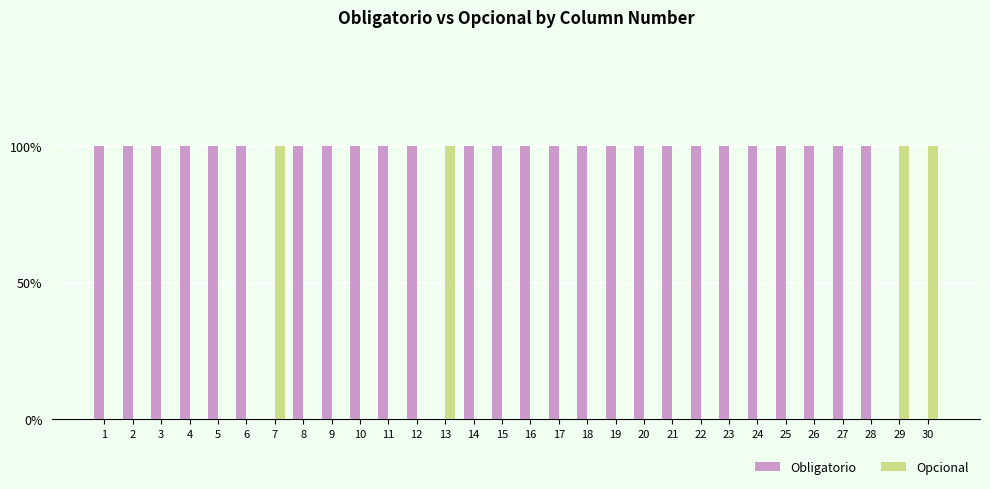

Which series has the widest spread of values?

Obligatorio